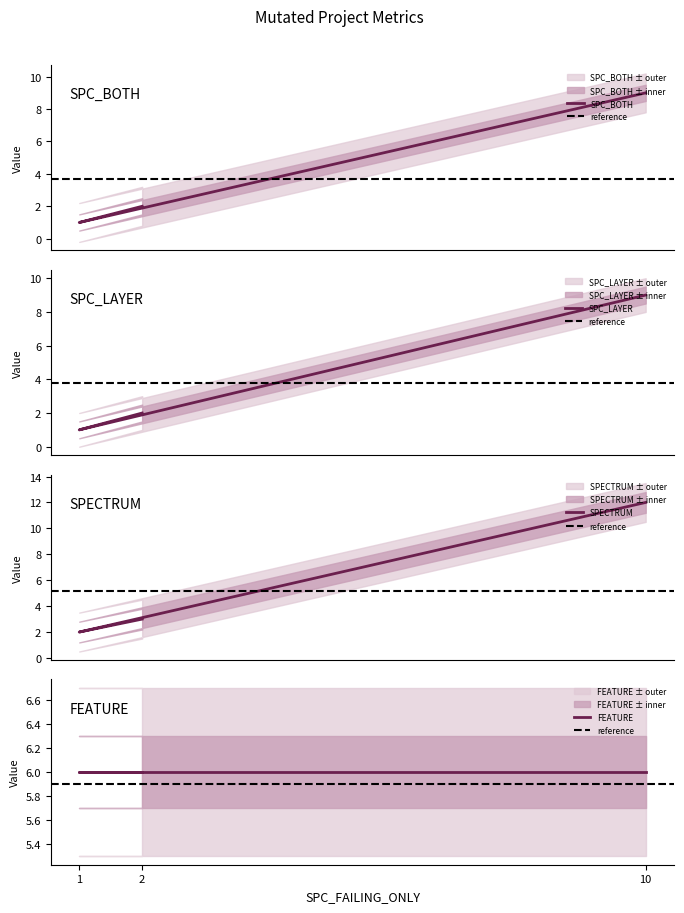

What is the average value of the SPECTRUM series?

6